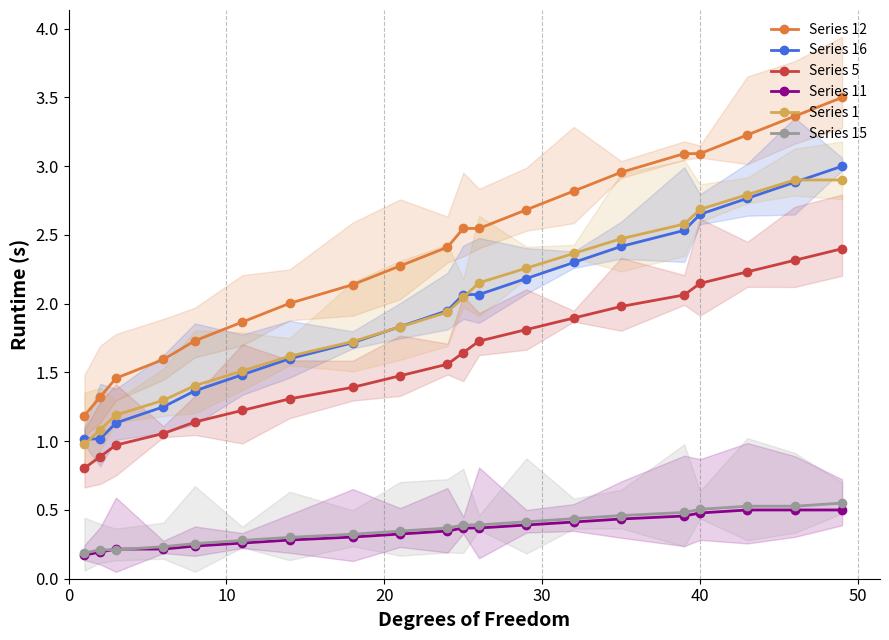

Reading right to left, what are all the values shown in this chart?

Series 12: 3.5	3.4	3.2	3.1	3.1	3.0	2.8	2.7	2.5	2.5	2.4	2.3	2.1	2.0	1.9	1.7	1.6	1.5	1.3	1.2
Series 16: 3.0	2.9	2.8	2.6	2.5	2.4	2.3	2.2	2.1	2.1	1.9	1.8	1.7	1.6	1.5	1.4	1.2	1.1	1.0	1.0
Series 5: 2.4	2.3	2.2	2.1	2.1	2.0	1.9	1.8	1.7	1.6	1.6	1.5	1.4	1.3	1.2	1.1	1.1	1.0	0.9	0.8
Series 11: 0.5	0.5	0.5	0.5	0.5	0.4	0.4	0.4	0.4	0.4	0.3	0.3	0.3	0.3	0.3	0.2	0.2	0.2	0.2	0.2
Series 1: 2.9	2.9	2.8	2.7	2.6	2.5	2.4	2.3	2.2	2.0	1.9	1.8	1.7	1.6	1.5	1.4	1.3	1.2	1.1	1.0
Series 15: 0.6	0.5	0.5	0.5	0.5	0.5	0.4	0.4	0.4	0.4	0.4	0.3	0.3	0.3	0.3	0.3	0.2	0.2	0.2	0.2